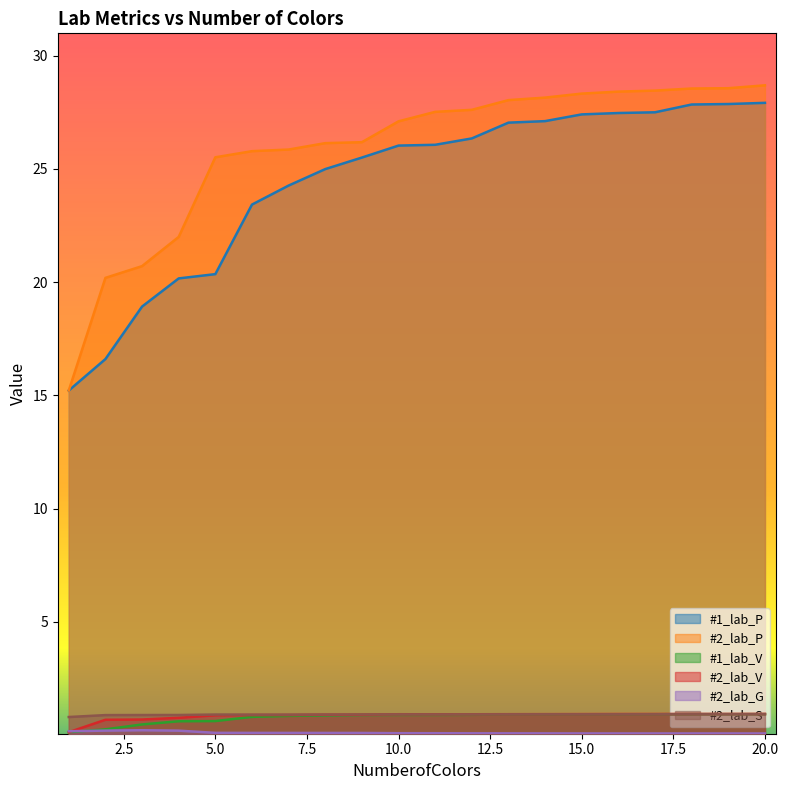

At how many categories does at least one series exceed 2?

20